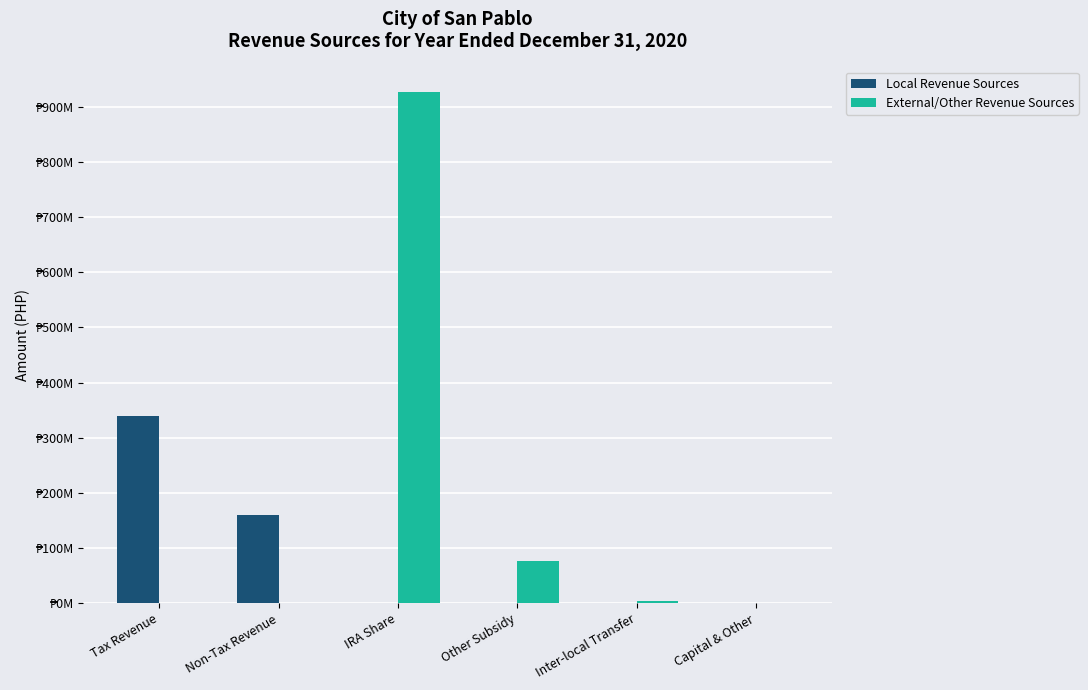

At which label does External/Other Revenue Sources first exceed 4255002?

IRA Share